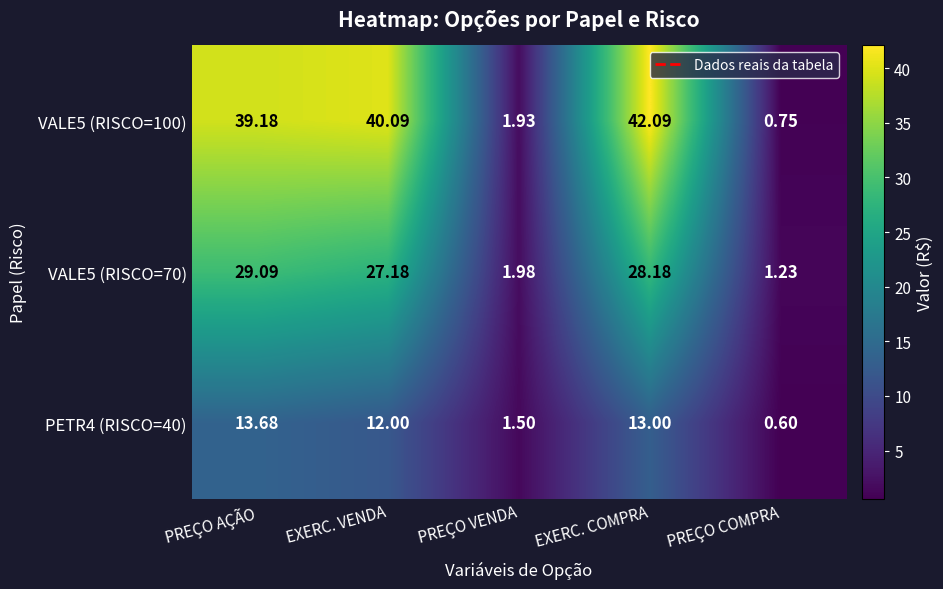

What is the spread (max minus min) of values at PREÇO COMPRA?

0.6